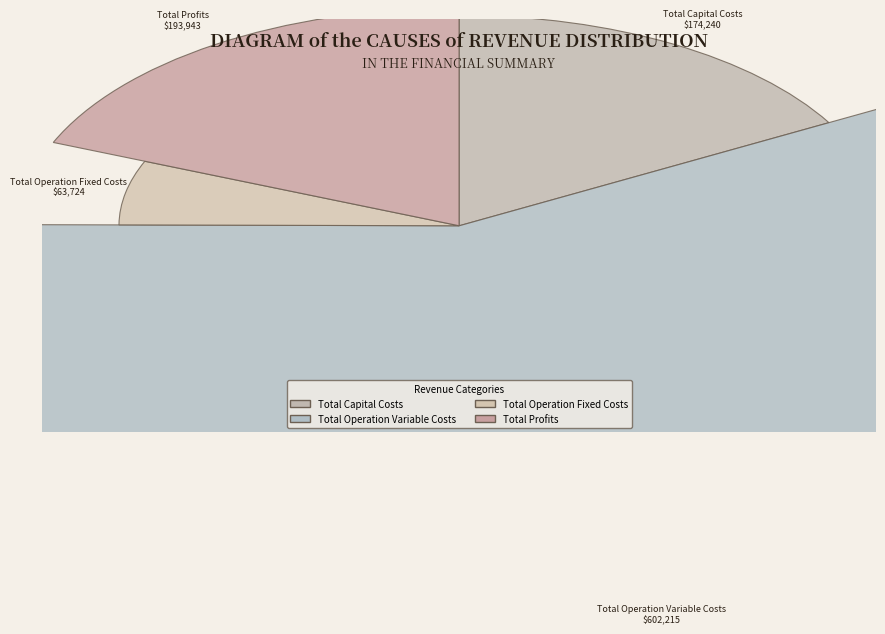

To the nearest percent, what is the average slice percentage?

25%